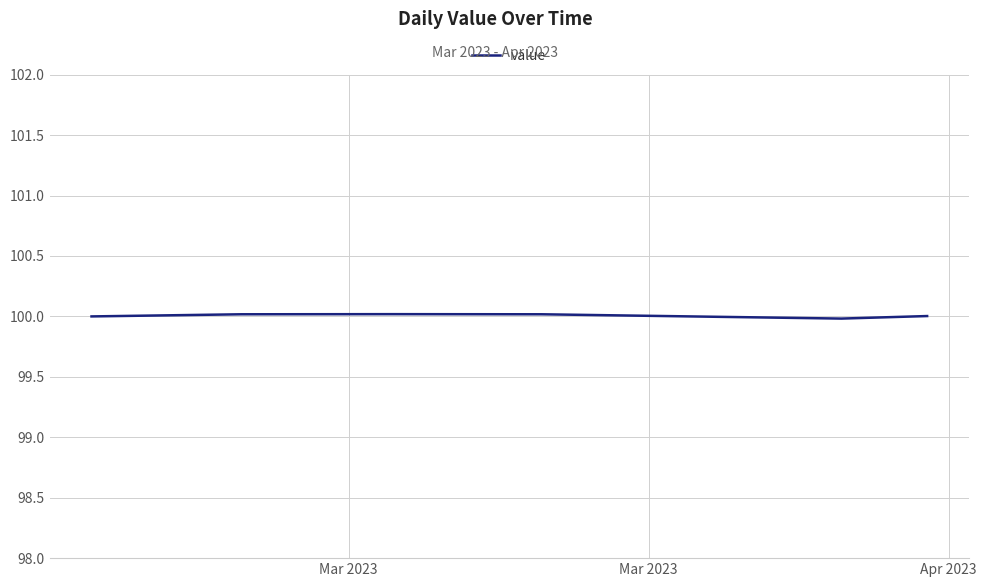

Is this an area chart (filled region under the line)?

No